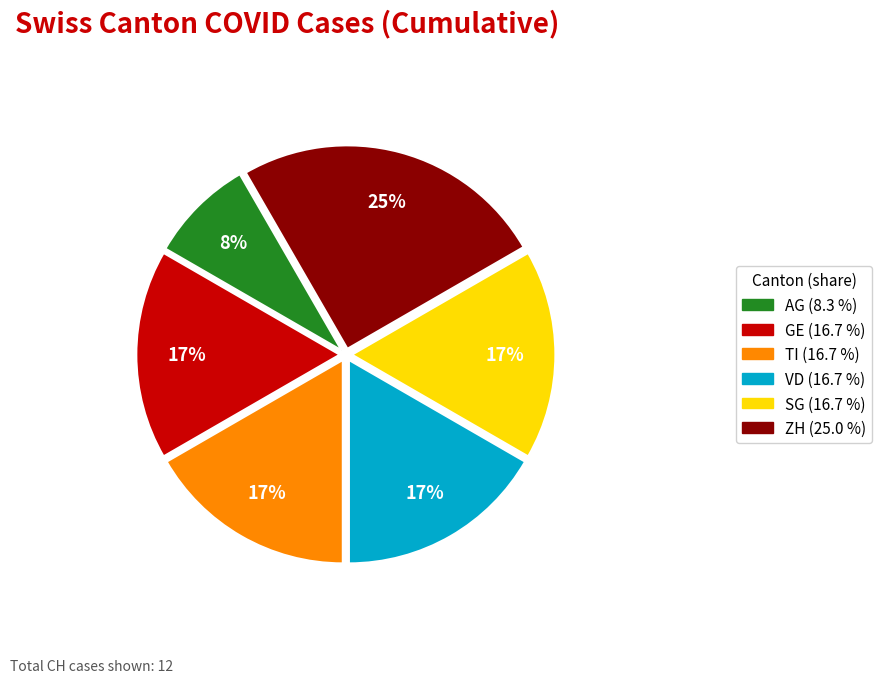

To the nearest percent, what is the average slice percentage?

17%